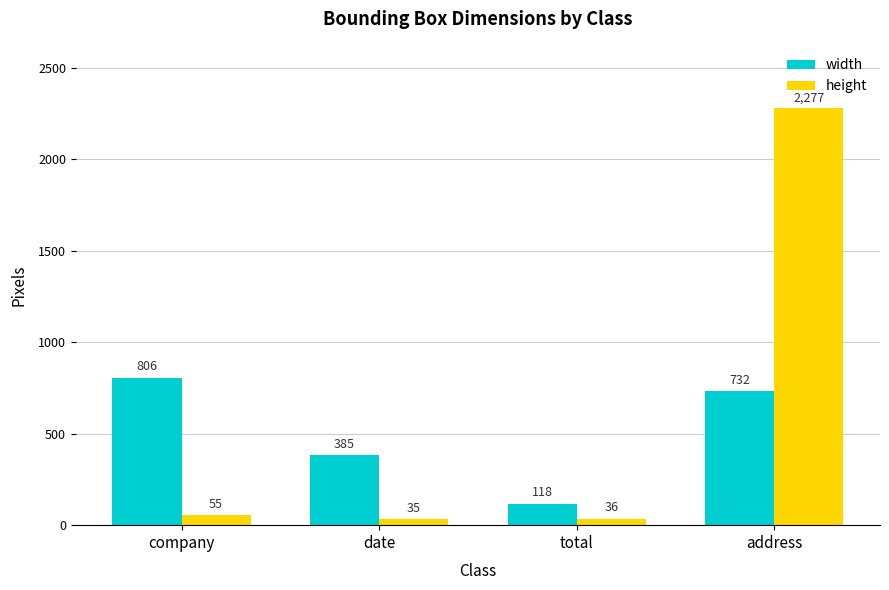

Between total and address, which series saw the biggest shift?

height